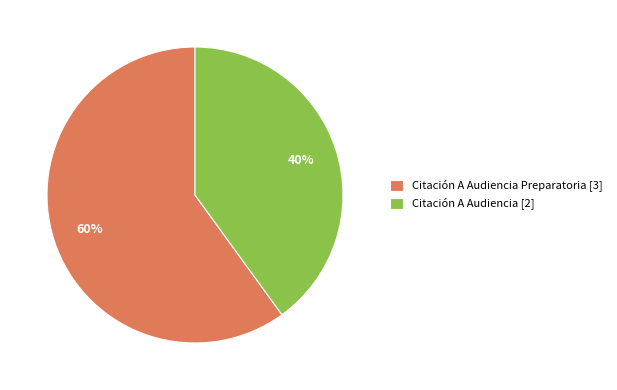

True or false: Citación A Audiencia Preparatoria [3] accounts for 60% of the total.

True